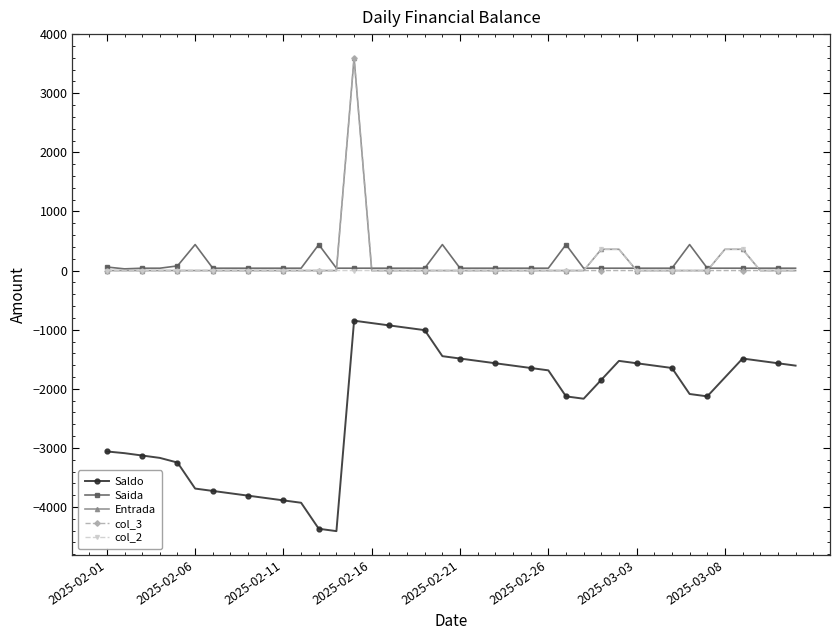

What is the highest value of the Entrada series?

3600